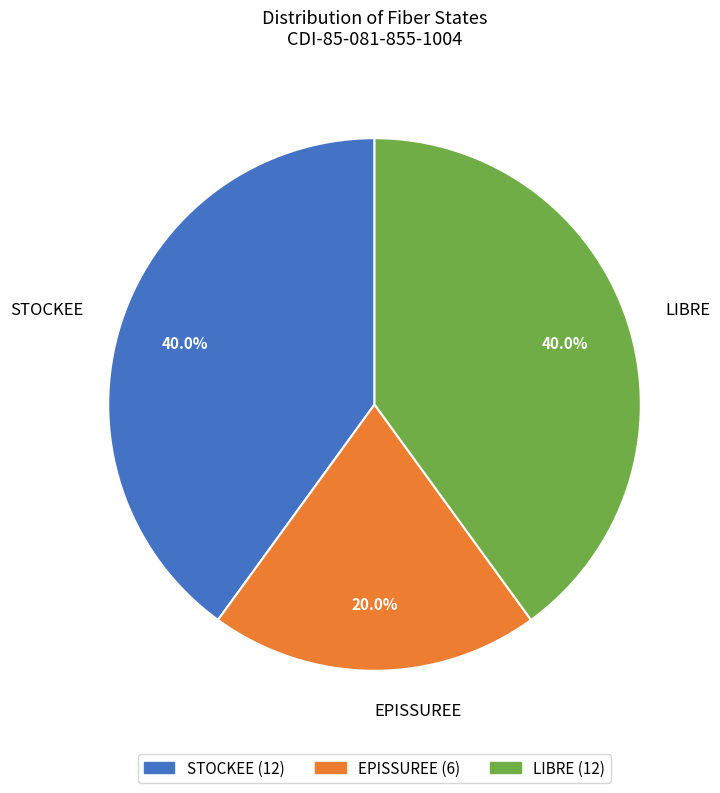

How many slices are in this pie chart?

3